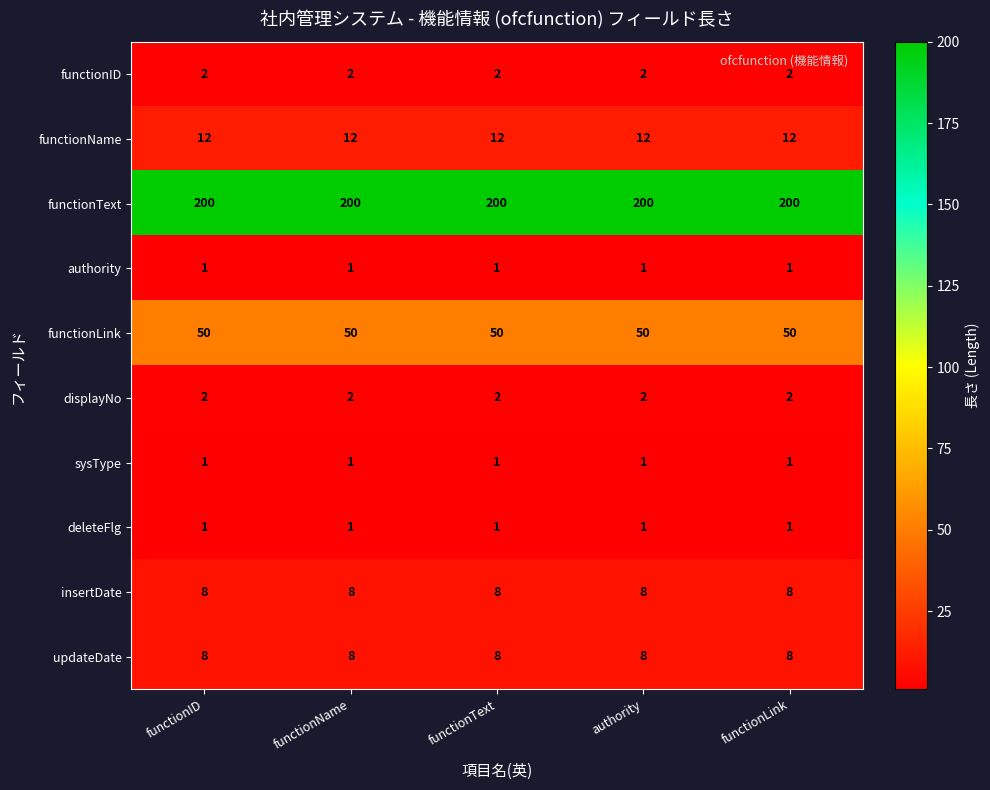

What is the total value across all series at functionName?

285